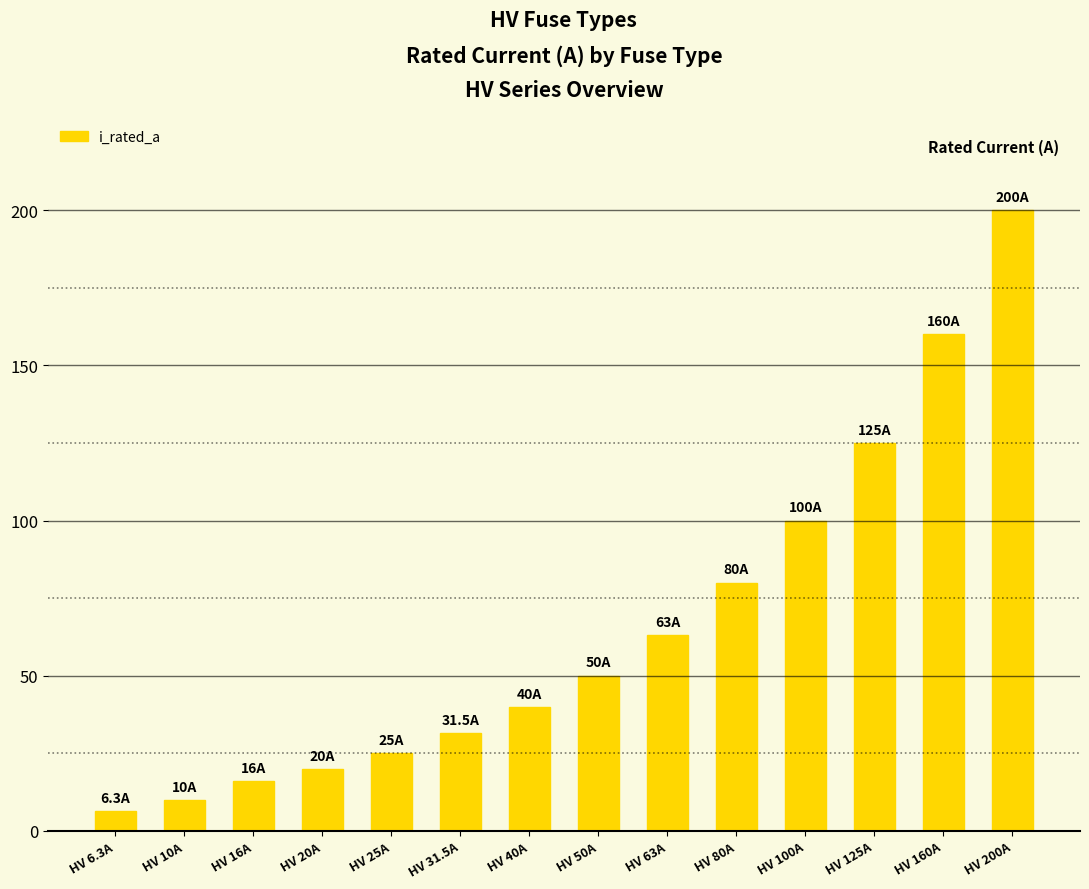

Reading right to left, extract all data points from this chart.

HV 200A=200.0	HV 160A=160.0	HV 125A=125.0	HV 100A=100.0	HV 80A=80.0	HV 63A=63.0	HV 50A=50.0	HV 40A=40.0	HV 31.5A=31.5	HV 25A=25.0	HV 20A=20.0	HV 16A=16.0	HV 10A=10.0	HV 6.3A=6.3